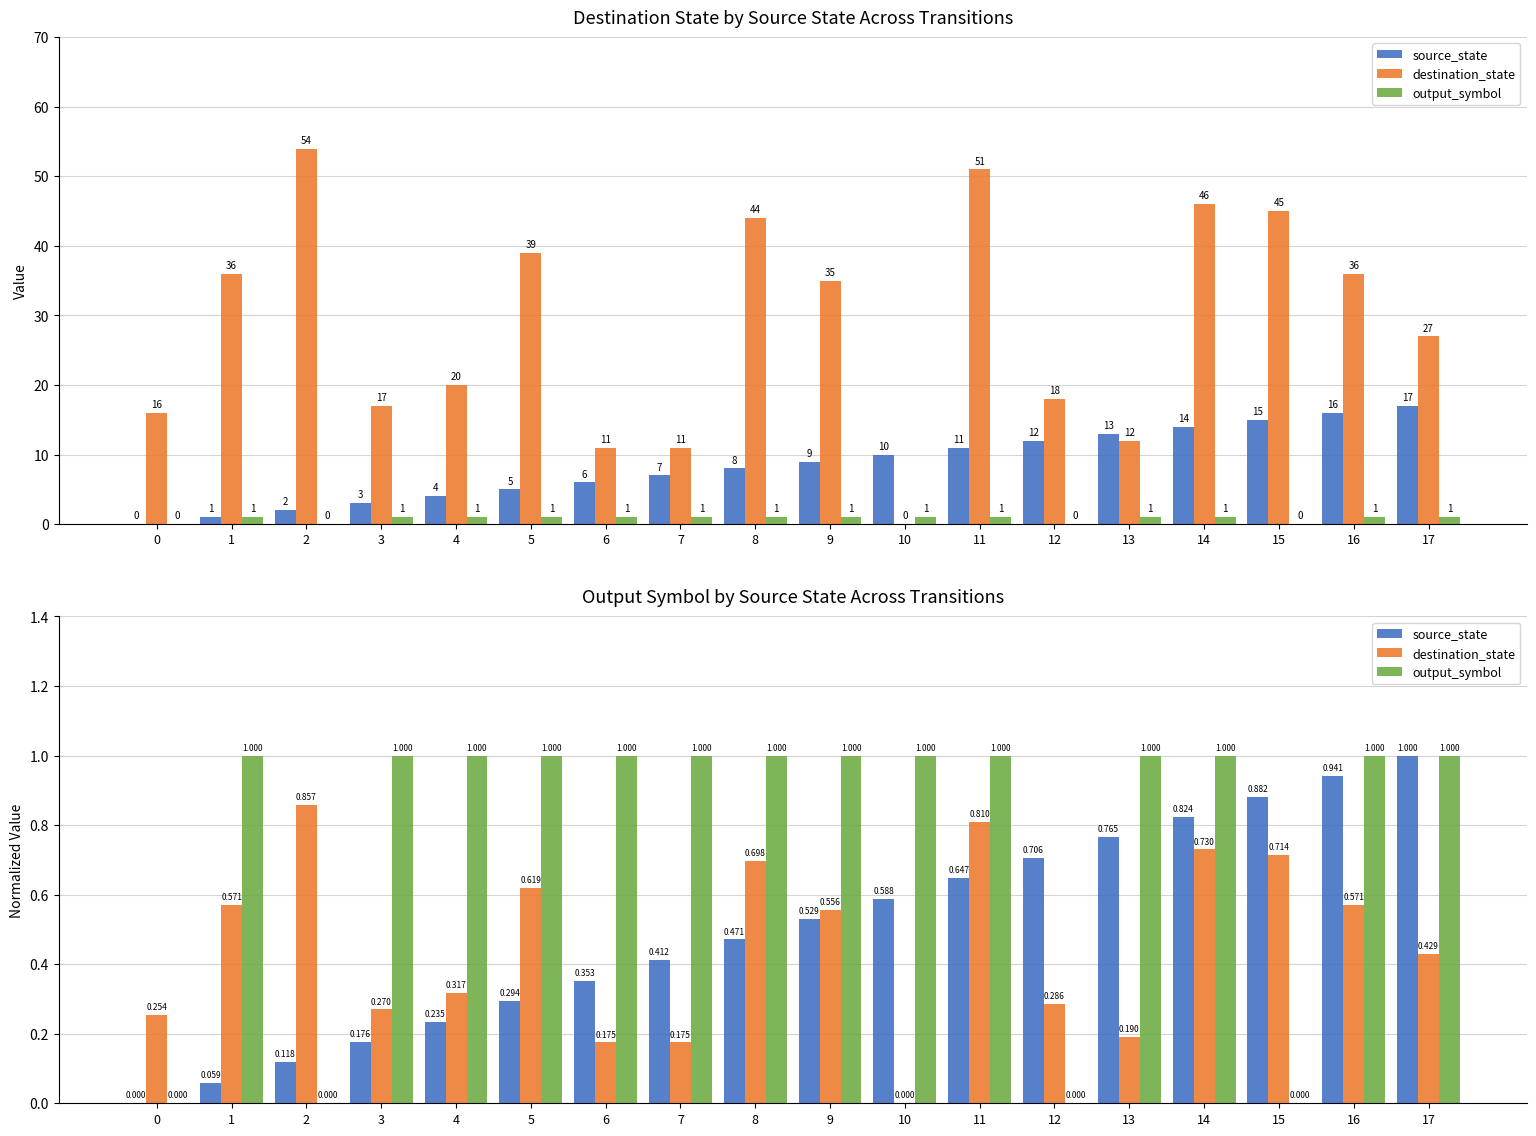

Which category has the highest value in the output_symbol series?

1